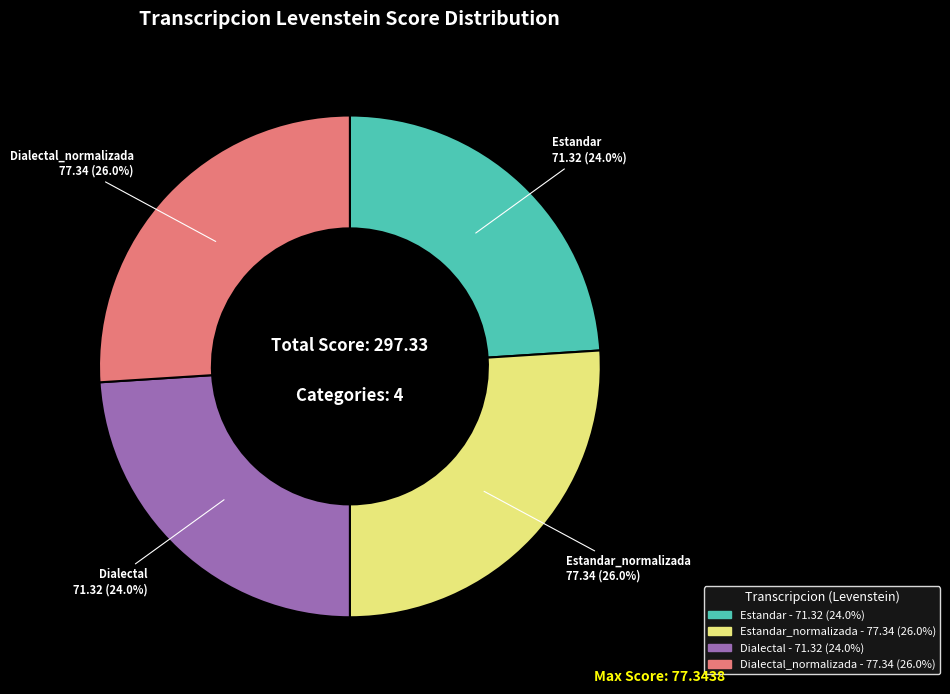

Does any single category account for the majority?

No